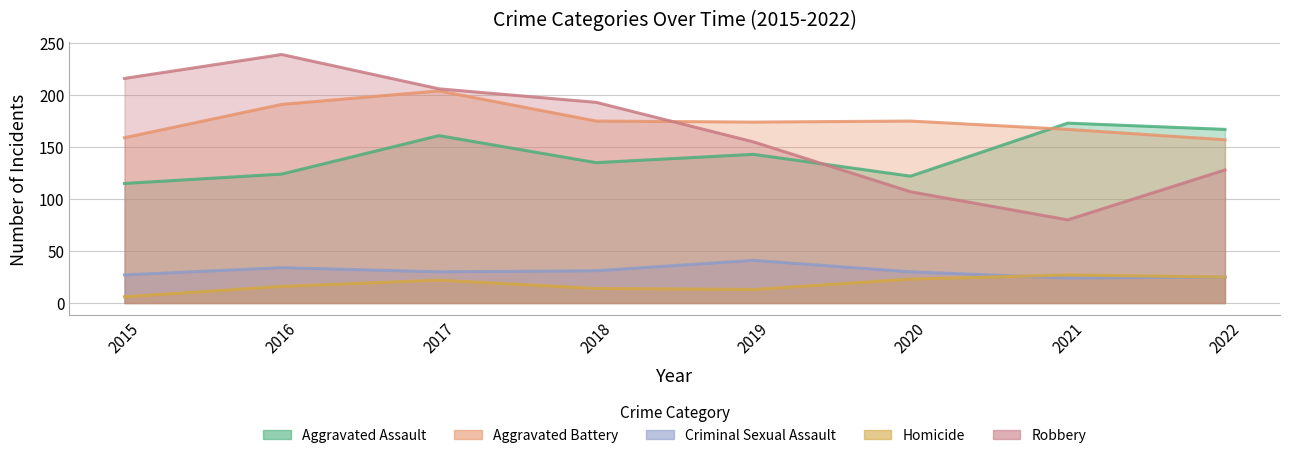

What is the lowest value of the Aggravated Assault series?

115